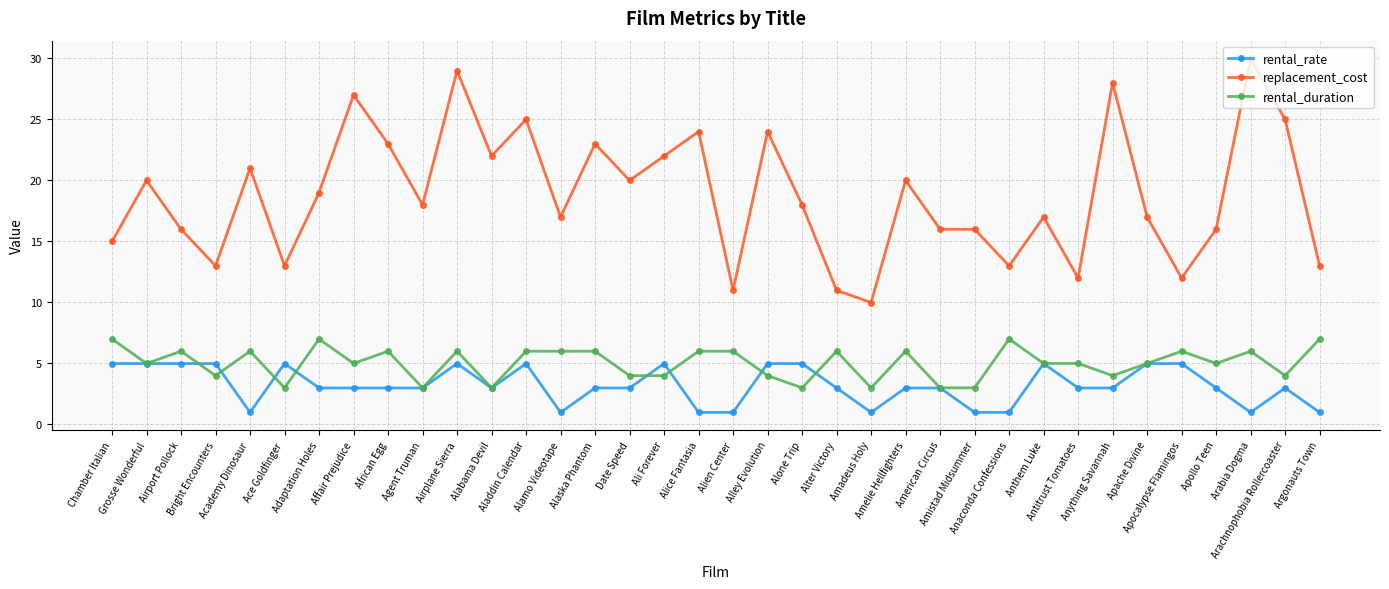

List the series in order of their peak value, highest first.

replacement_cost, rental_duration, rental_rate